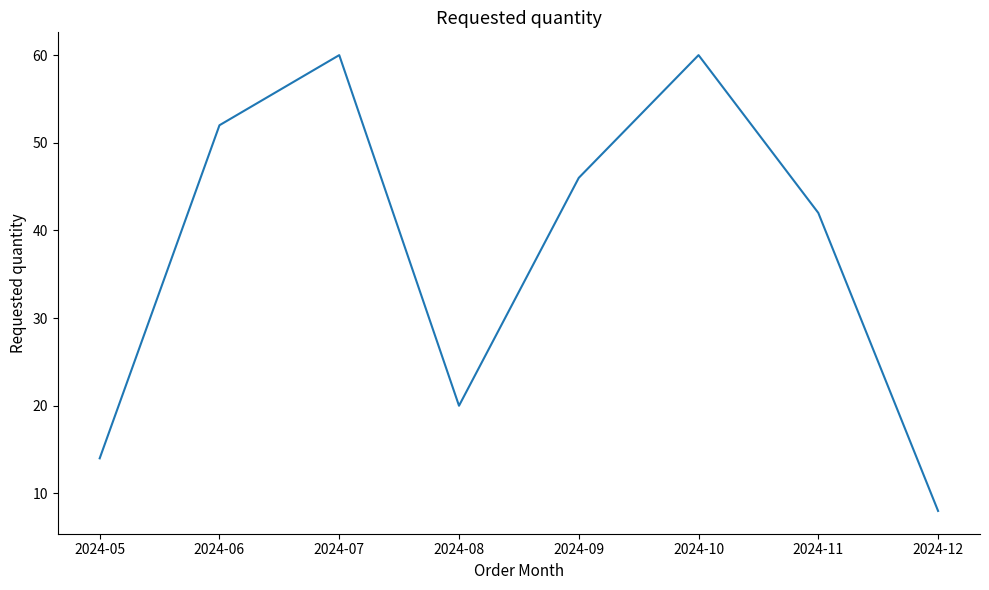

Reading right to left, extract all data points from this chart.

2024-12=8	2024-11=42	2024-10=60	2024-09=46	2024-08=20	2024-07=60	2024-06=52	2024-05=14